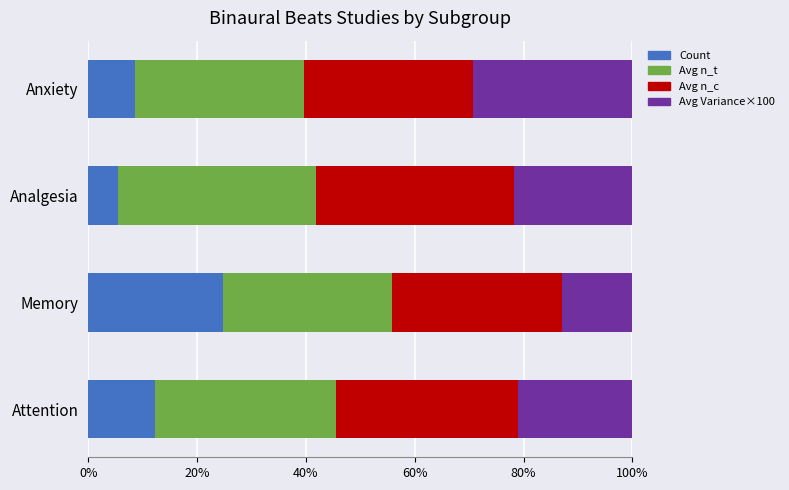

True or false: Count has a value of 24.7 at Memory.

True